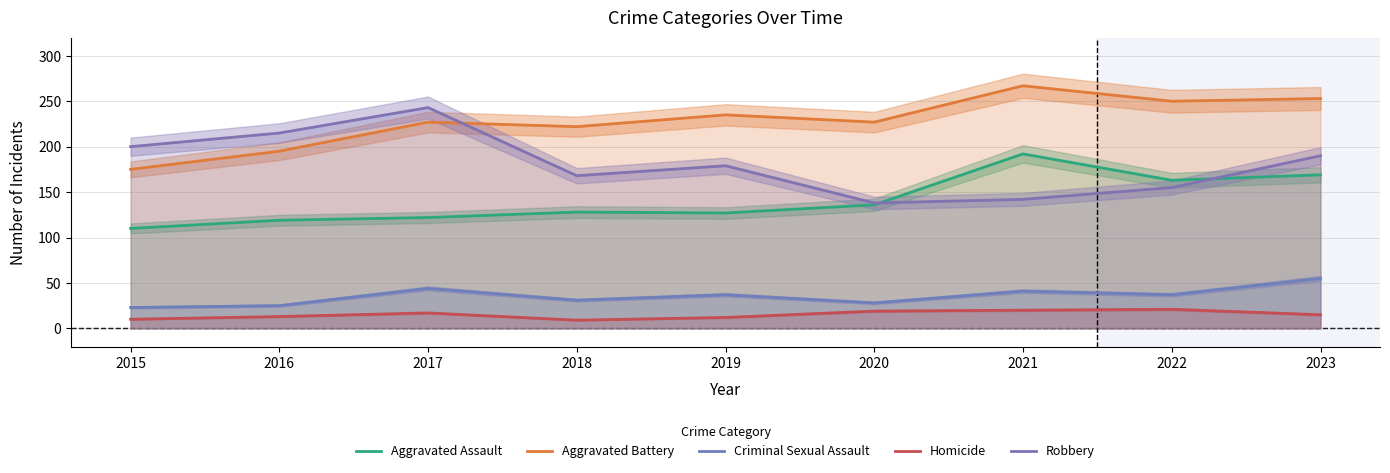

How many interior local peaks does the Homicide series have?

2